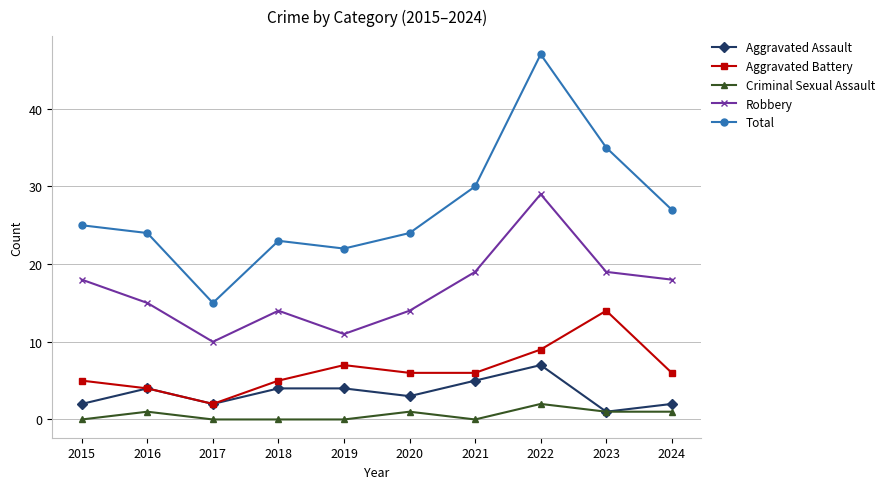

True or false: Aggravated Assault has more than 0 interior local peaks.

True